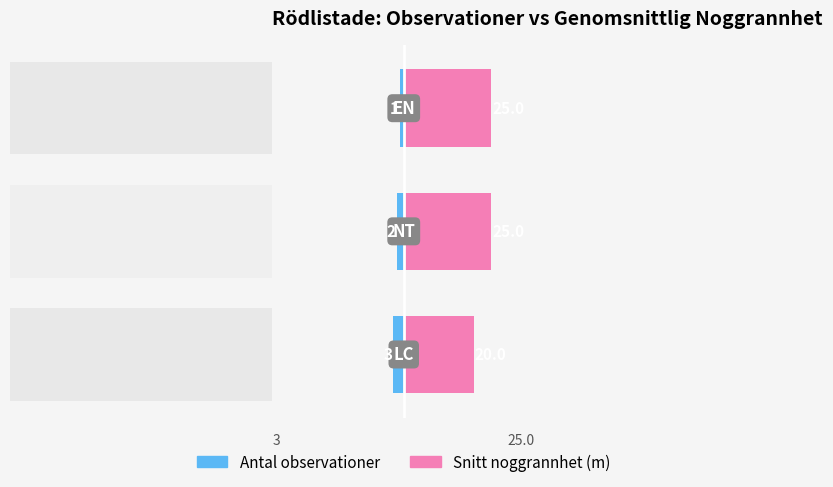

Reading left to right, list all the values displayed in this chart.

Antal observationer: −40=-3	−20=-2	0=-1
Snitt noggrannhet (m): −40=20	−20=25	0=25